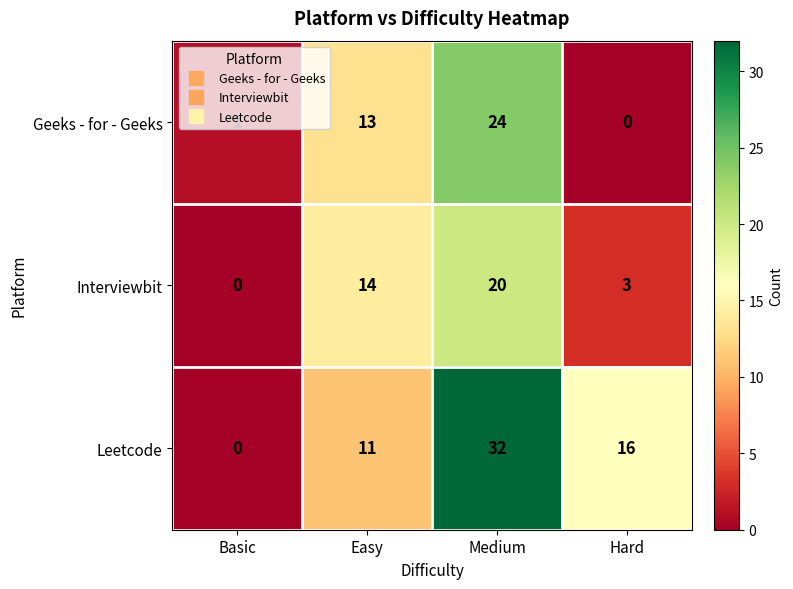

What is the difference between the maximum and second lowest values in the Leetcode series?

21